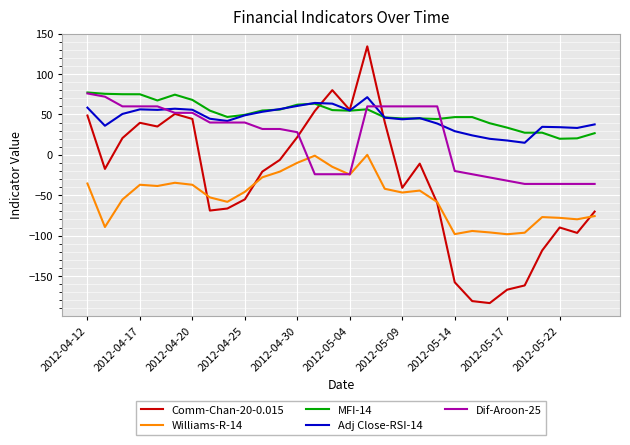

Which series has the largest range (max minus min)?

Comm-Chan-20-0.015